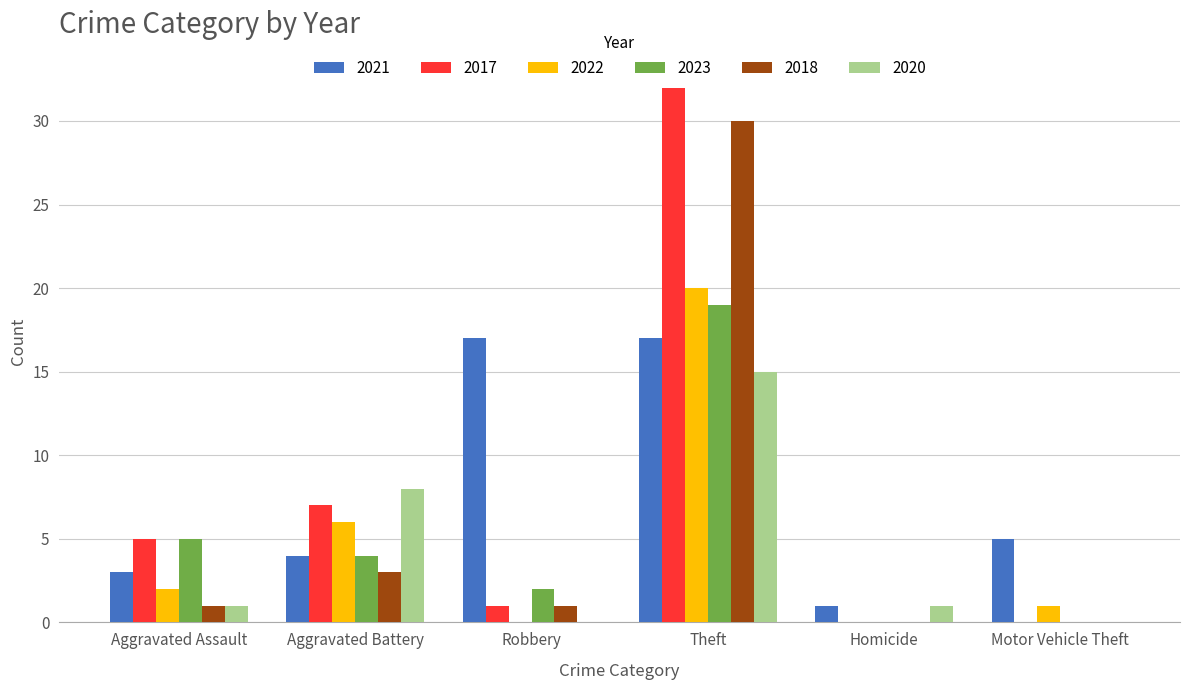

What is the maximum value shown in the chart?

32